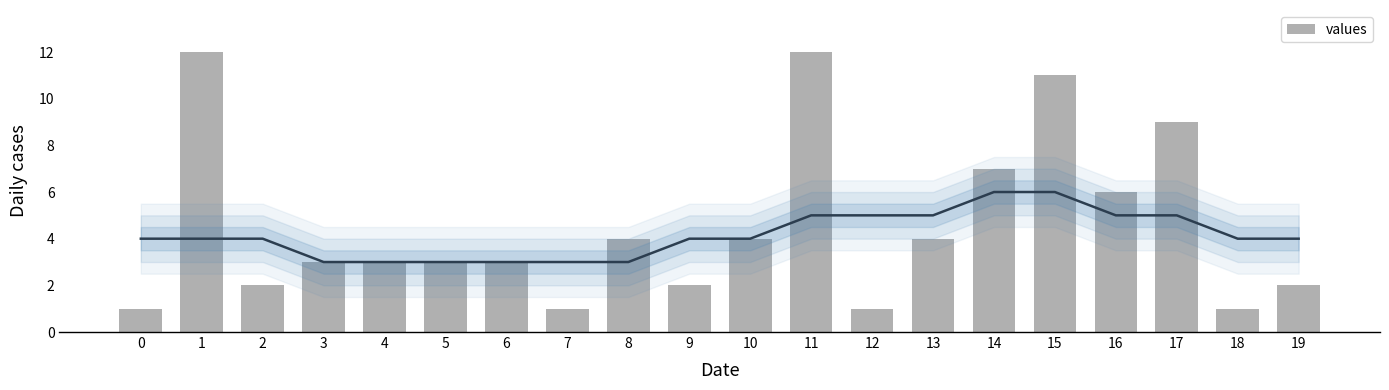

How many values are below 3?

7